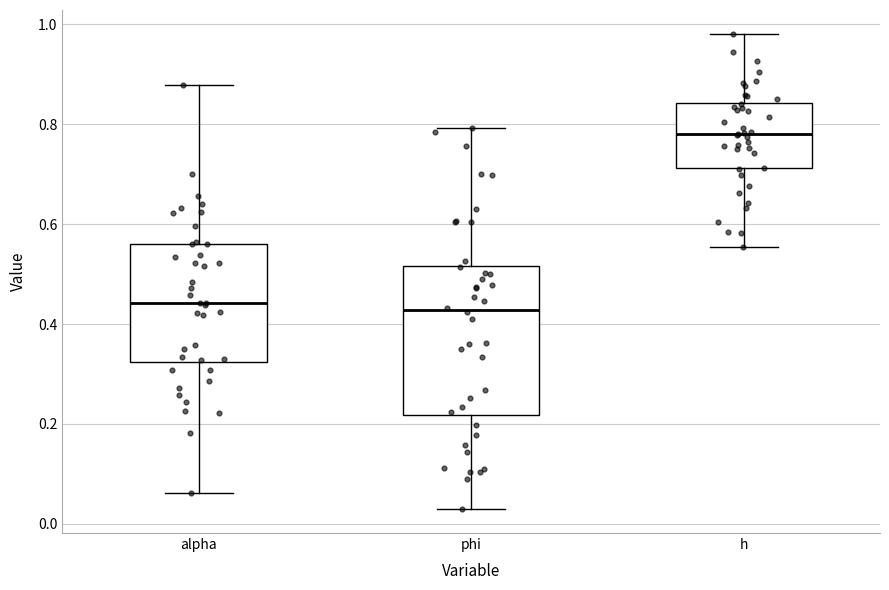

Reading left to right, read every box against the y-axis: the position of its median line, the range the box covers, and the ends of its whiskers. The values are not printed on the chart, so give them approximately, as read against the axis.

alpha: median 0.44, box 0.32 to 0.56, whiskers 0.06 to 0.88
phi: median 0.42, box 0.22 to 0.52, whiskers 0.02 to 0.80
h: median 0.78, box 0.72 to 0.84, whiskers 0.56 to 0.98